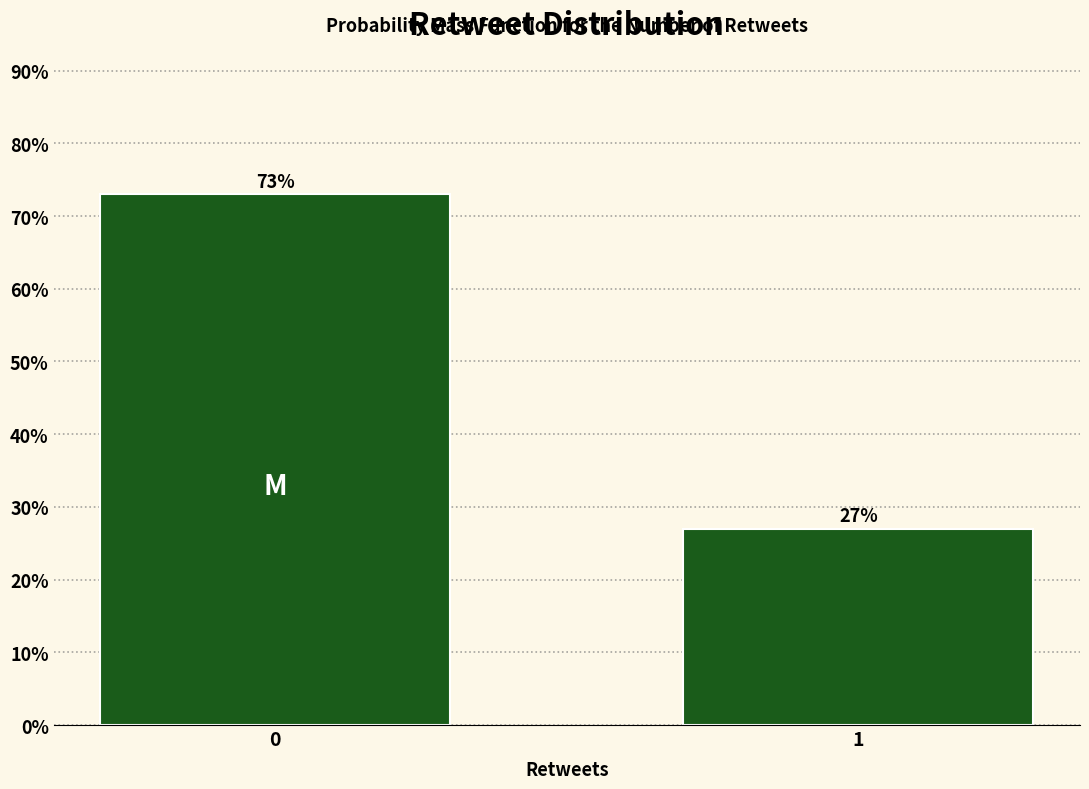

Reading right to left, what are all the values shown in this chart?

27.0	73.0